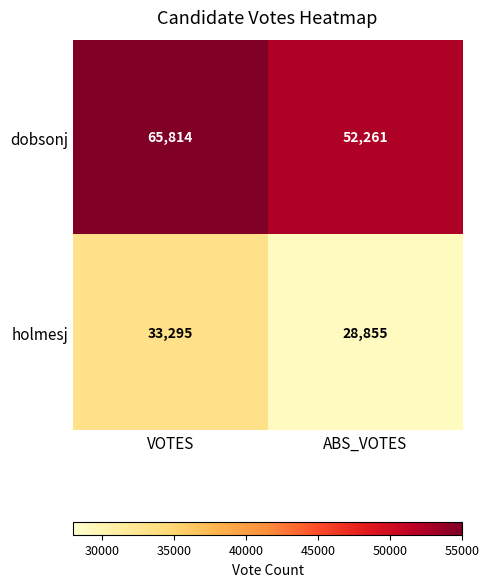

What is the difference between the holmesj values at VOTES and ABS_VOTES?

4440